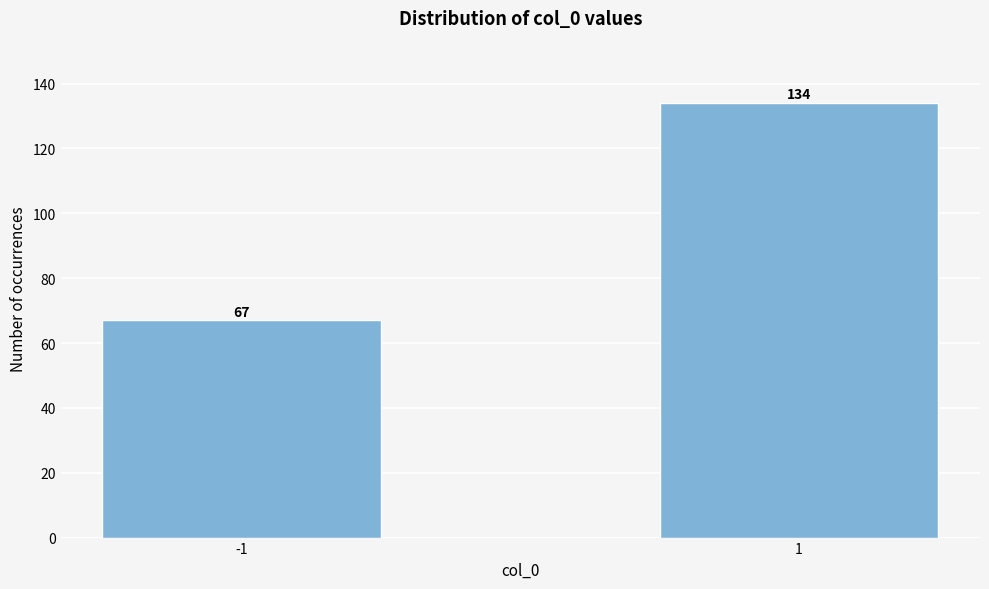

Reading left to right, what are all the values shown in this chart?

-1=67	1=134